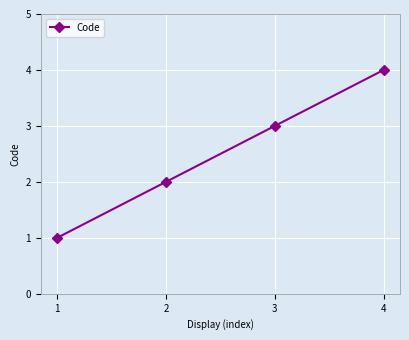

Rank the categories by value from highest to lowest.

4, 3, 2, 1